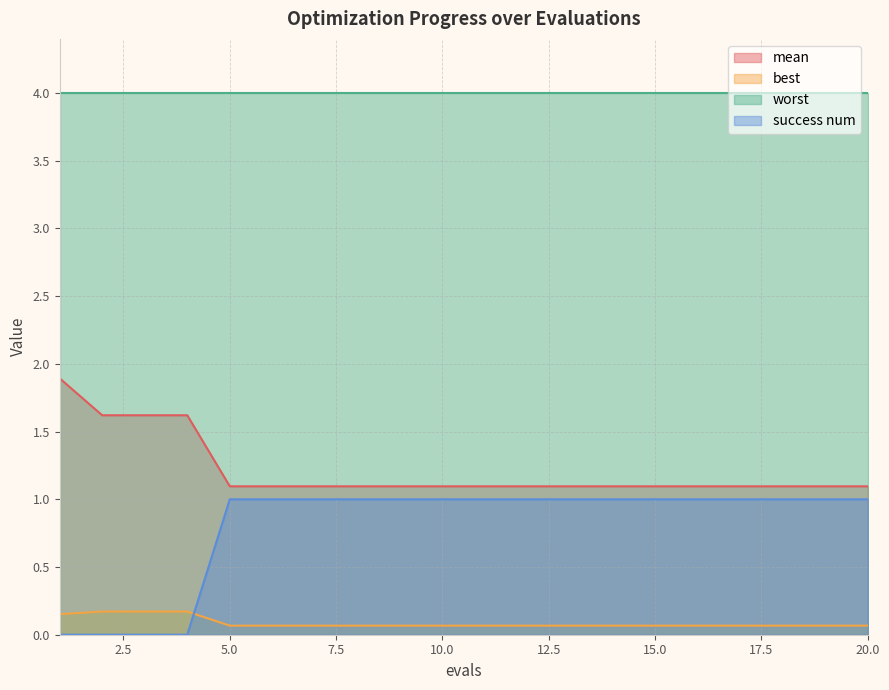

What is the sum of the mean values at 14 and 13?

2.2